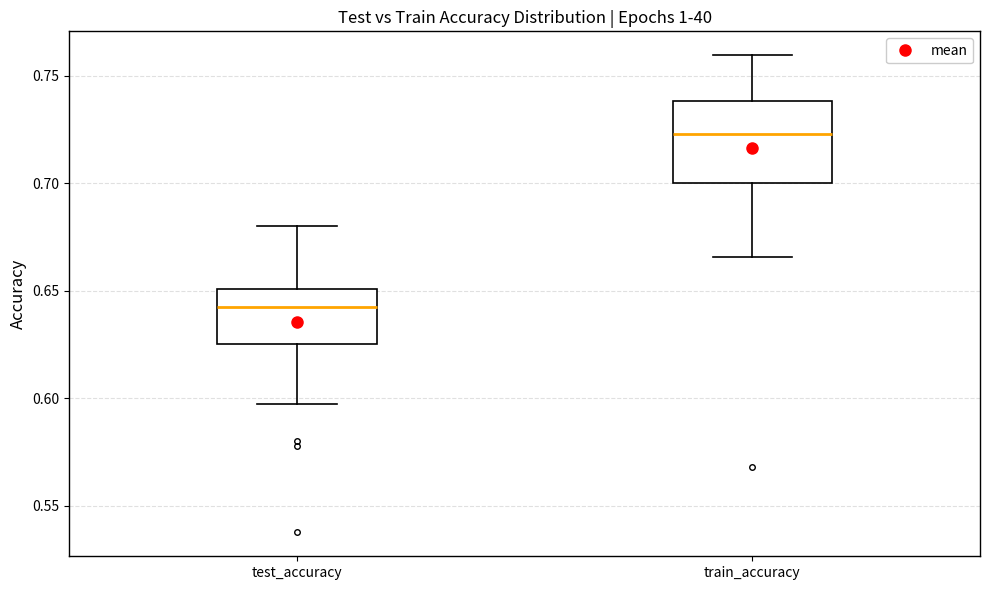

Reading left to right, transcribe this box plot: for each box, give where its median line is, the range the box spans, and where its two whiskers end, as read against the y-axis. The values are not printed on the chart, so give them approximately, as read against the axis.

test_accuracy: median 0.640, box 0.625 to 0.650, whiskers 0.595 to 0.680
train_accuracy: median 0.725, box 0.700 to 0.740, whiskers 0.665 to 0.760